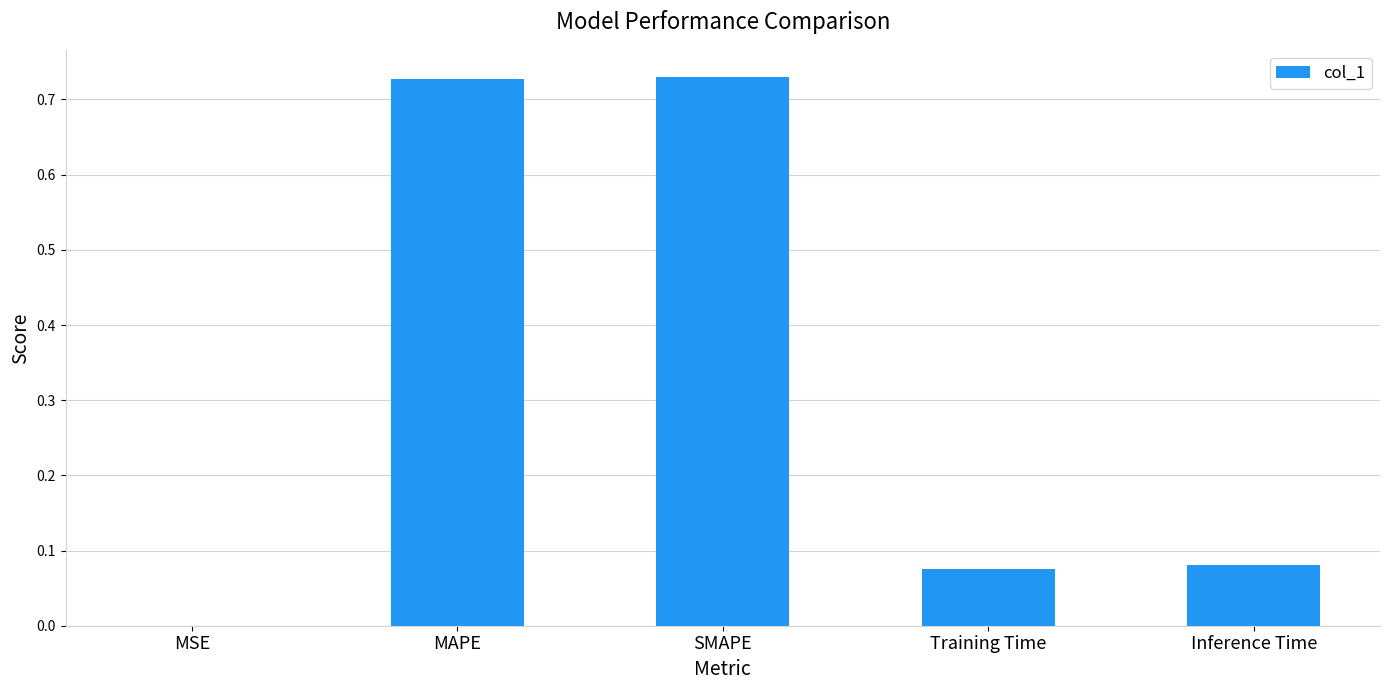

Which has a higher value, MAPE or Inference Time?

MAPE